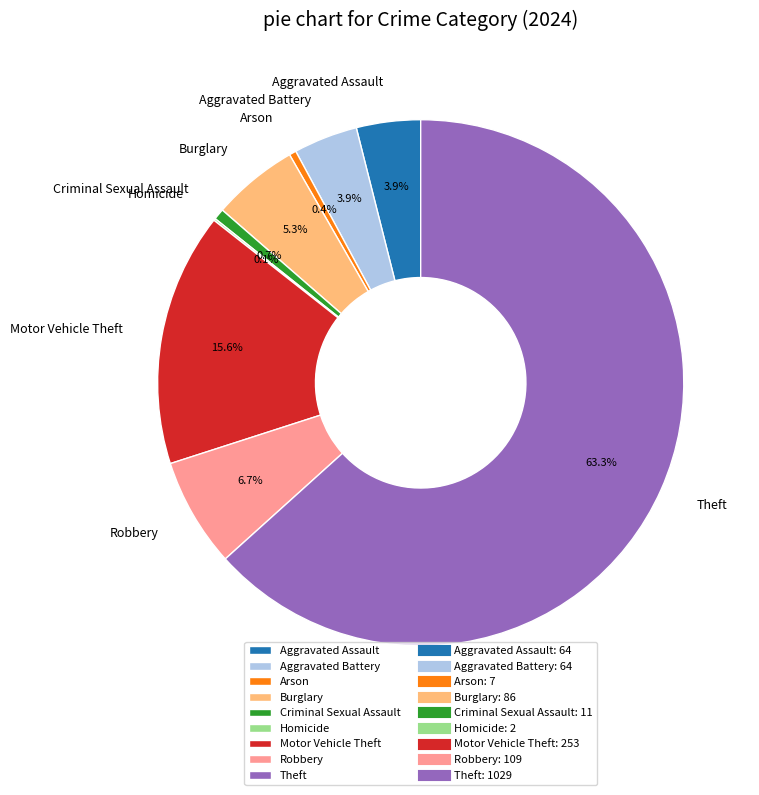

To the nearest percent, what portion does Robbery represent?

7%